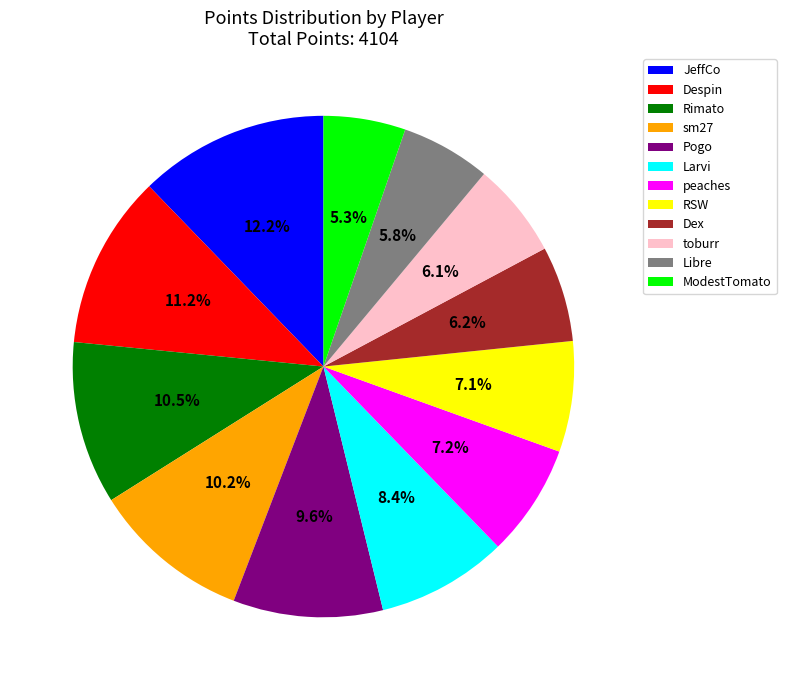

Count the number of slices in the pie.

12